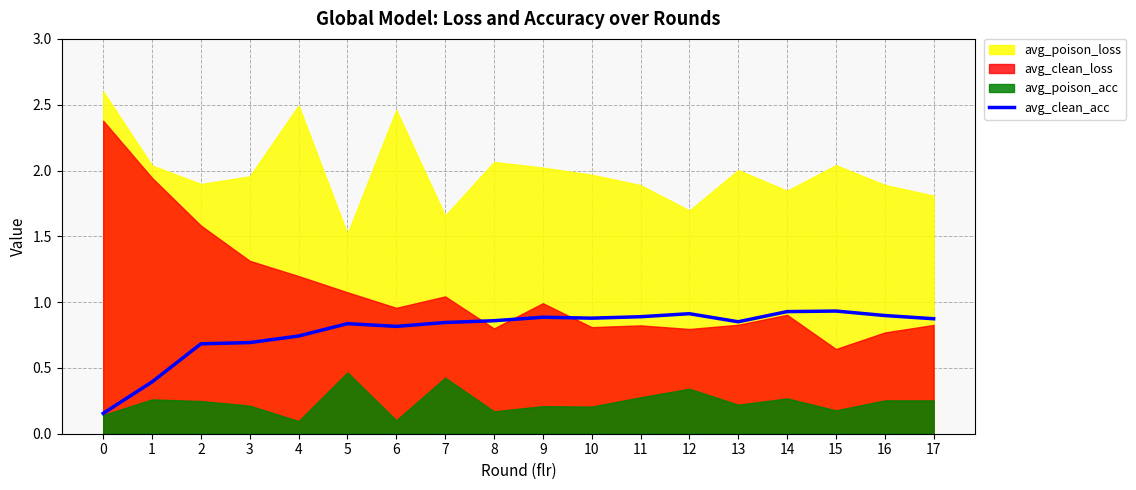

The value of avg_clean_acc at 11 is 0.3. True or false?

False